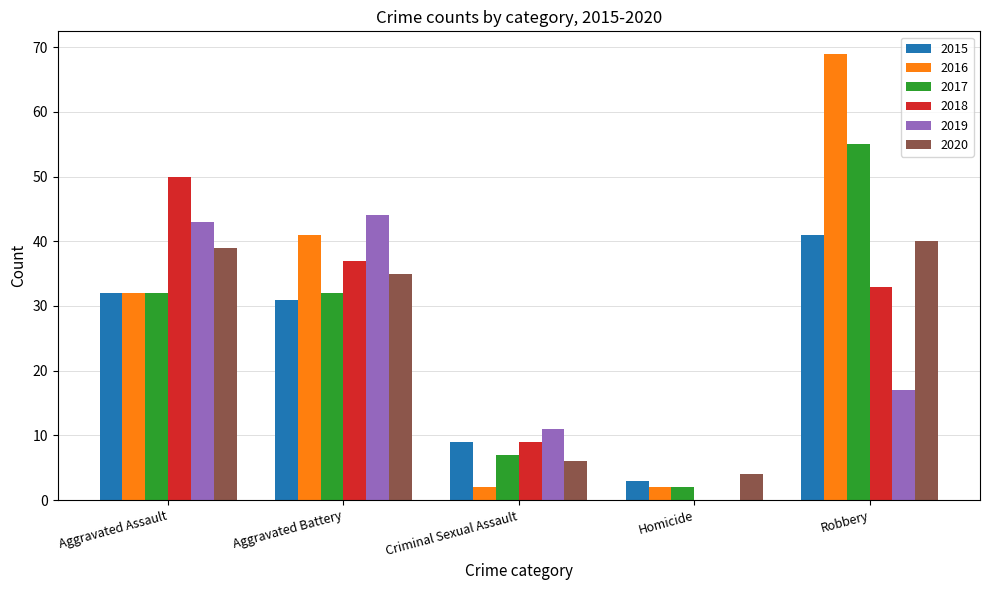

How many distinct data groups are displayed?

6